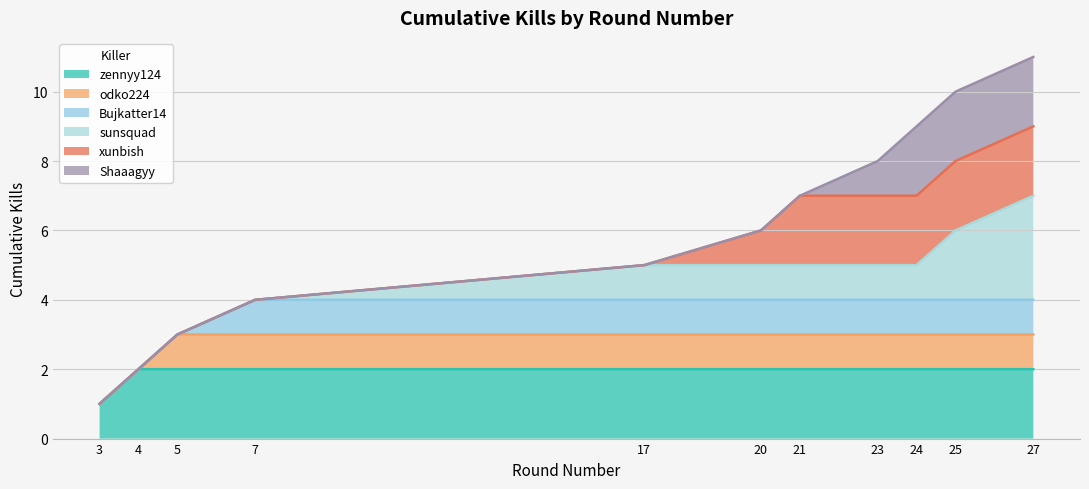

Approximately how many times larger is the value at 20 compared to 3?

6.0